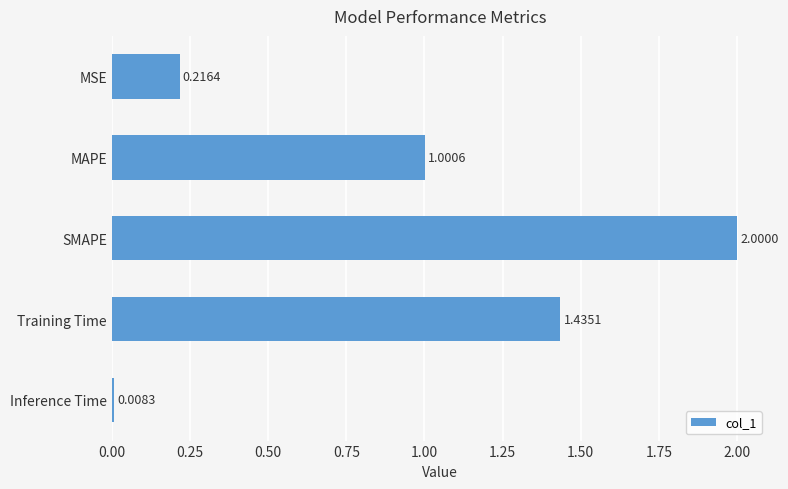

At which category does the chart reach its minimum across all series?

Inference Time